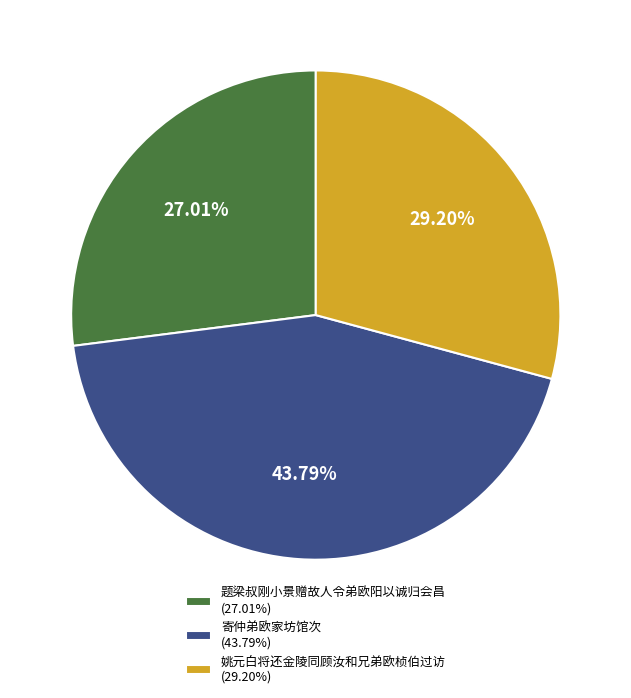

Is there any slice that represents more than half of the pie?

No